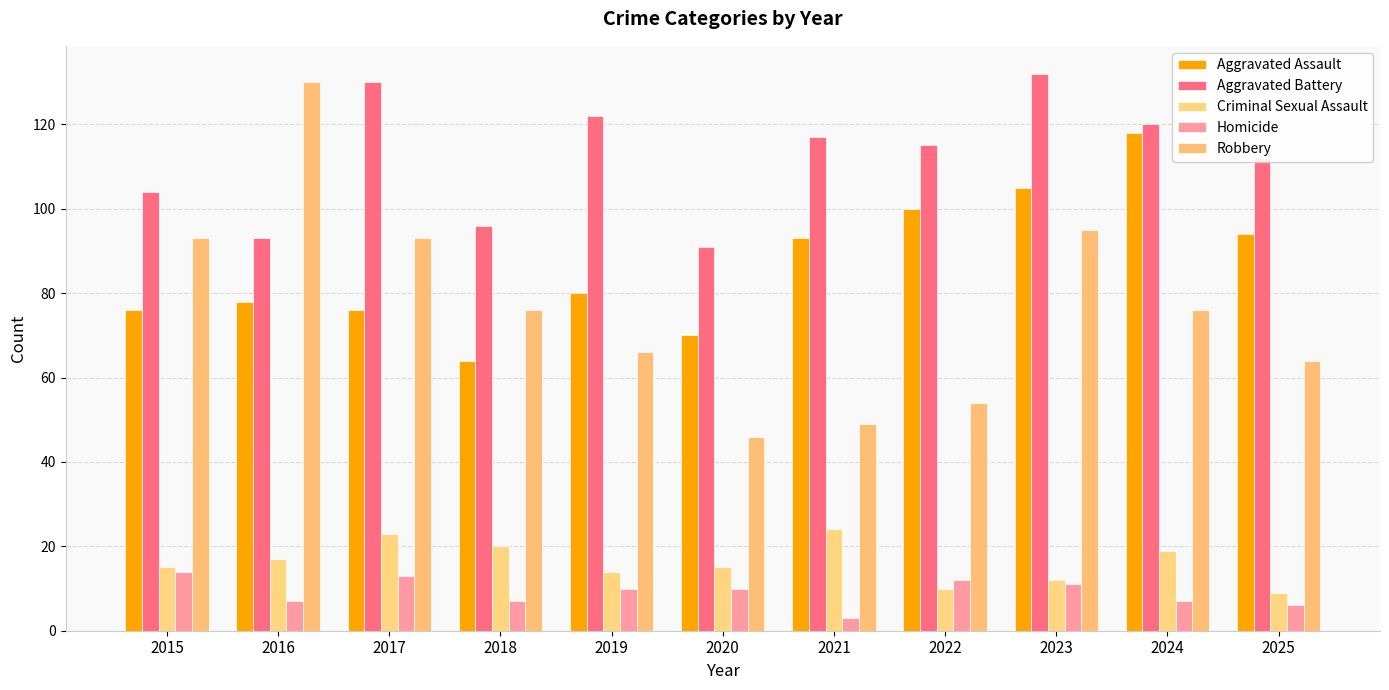

At how many categories does at least one series exceed 84?

11